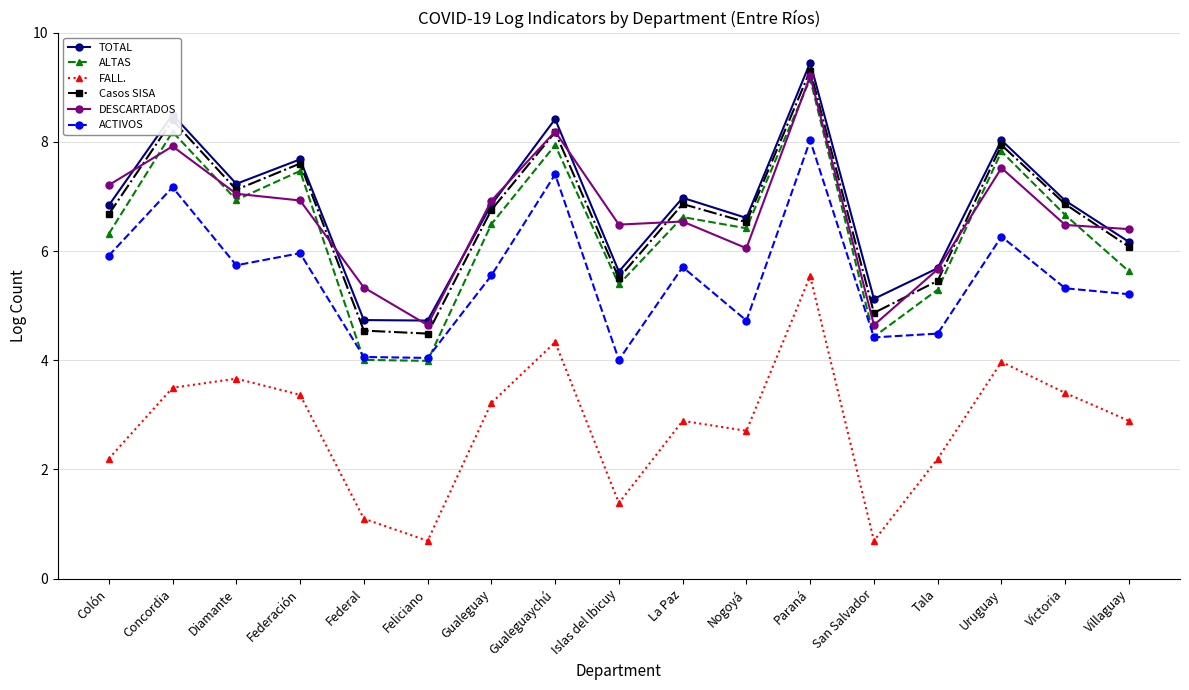

What is the value of the DESCARTADOS point at the 16th from the left?

6.5